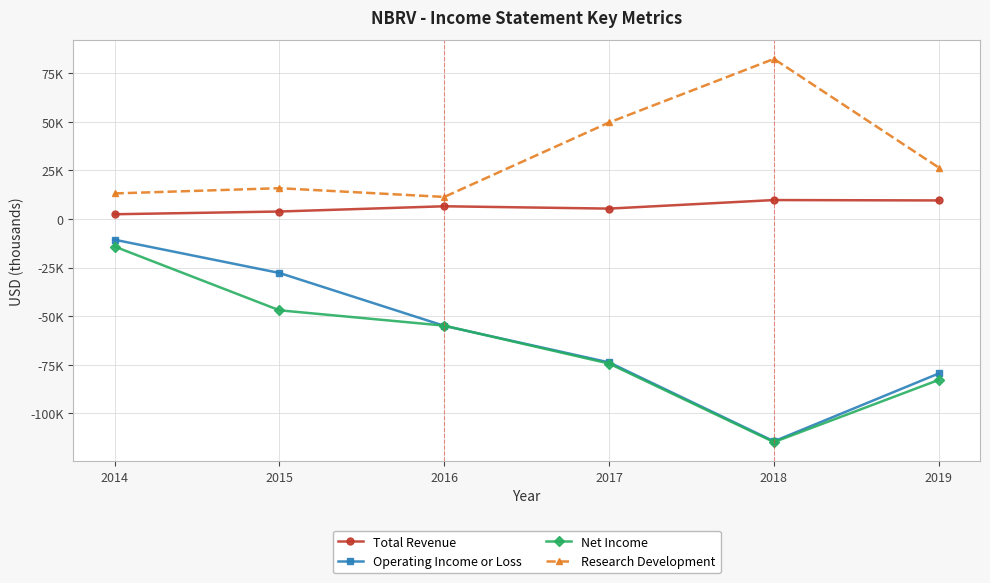

Is the value of Total Revenue at 2018 greater than the value of Operating Income or Loss at 2018?

Yes